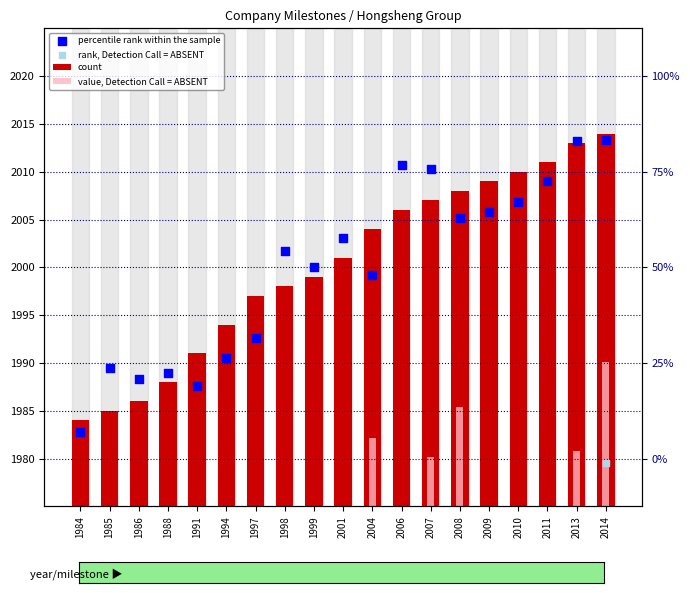

Which series reaches the maximum Y coordinate?

count